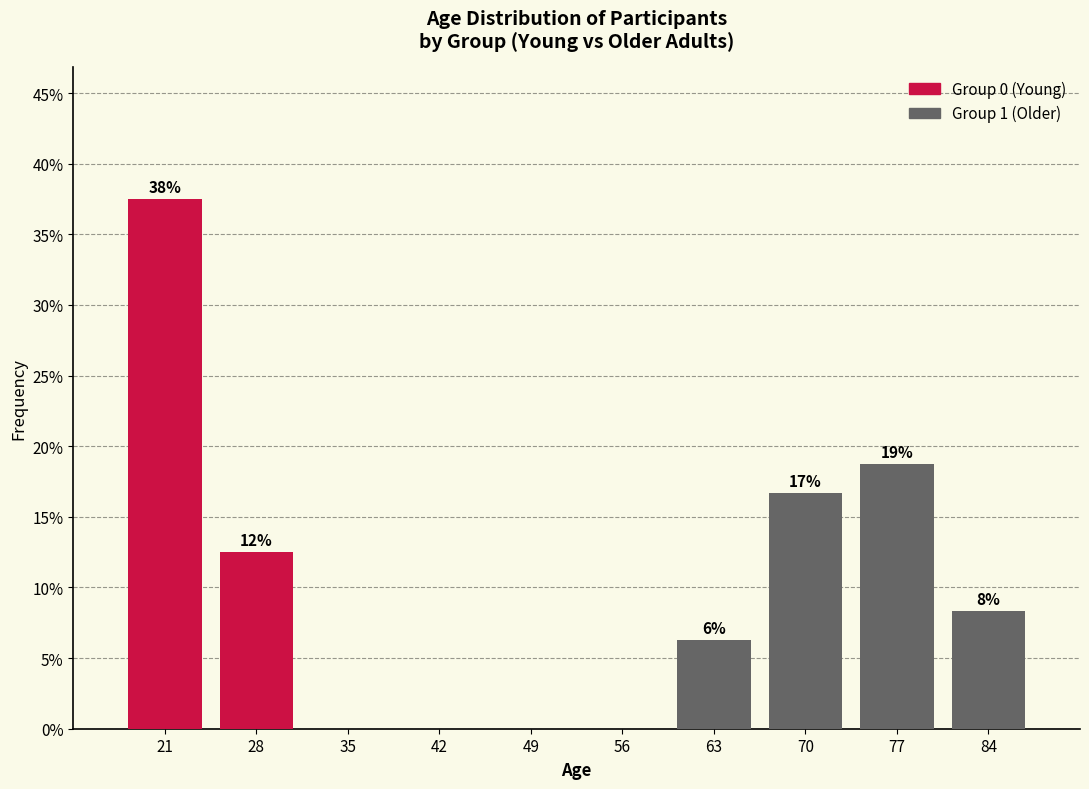

Which range on the x-axis has the tallest stacked bar (by total height)?

18 to 25